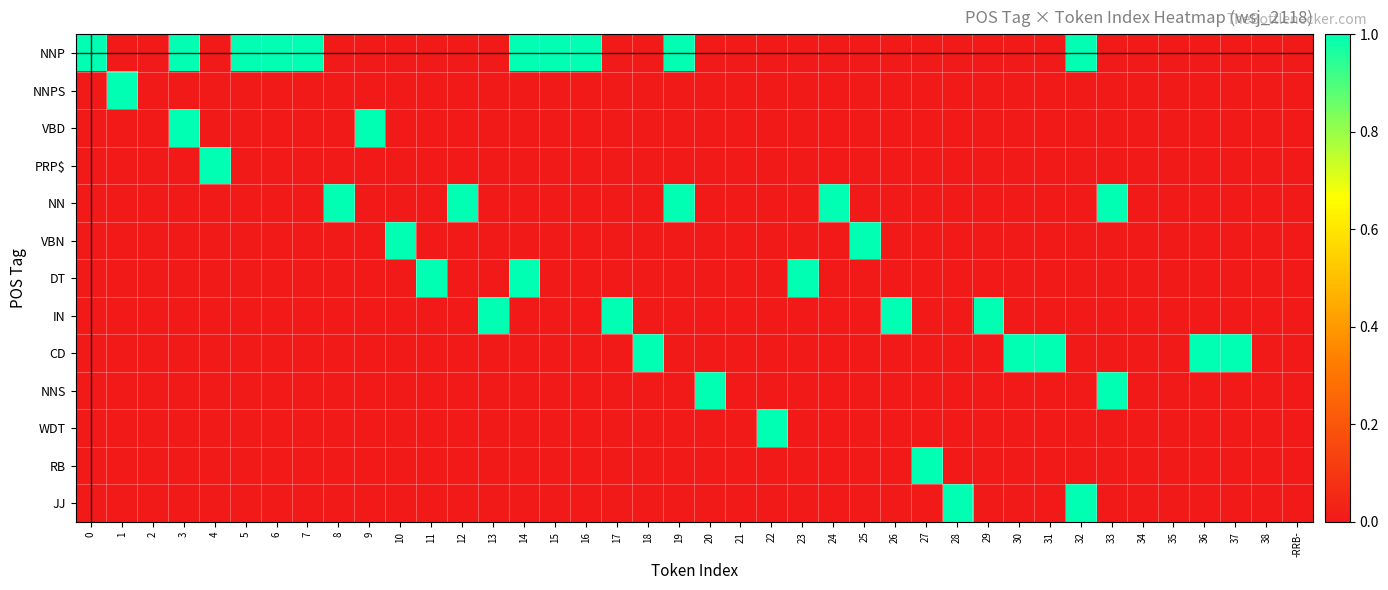

At how many categories does at least one series exceed 0?

34